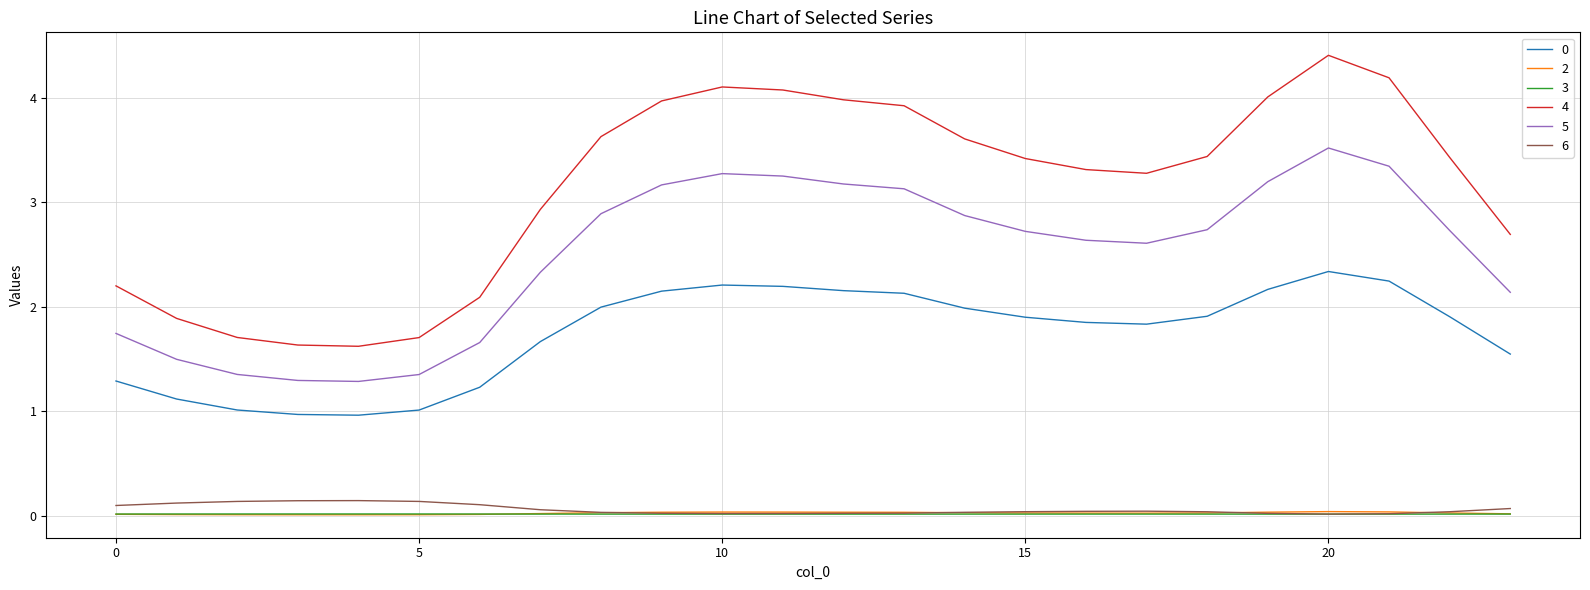

True or false: 6 and 0 intersect in this chart.

False